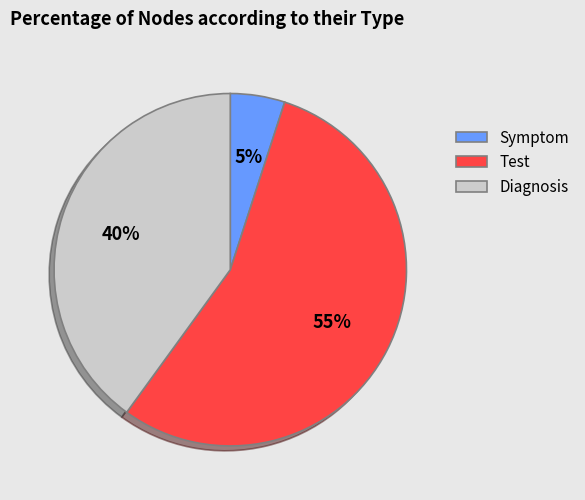

Approximately how many times larger is the value at Diagnosis compared to Test?

0.7